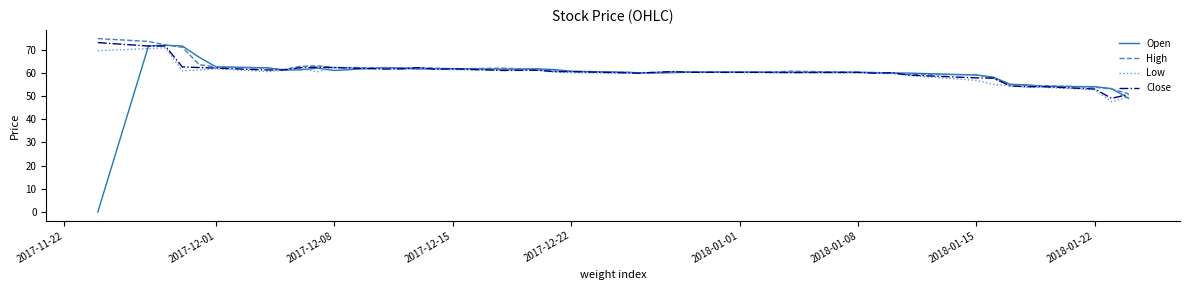

What is the average value of the Low series?

59.8